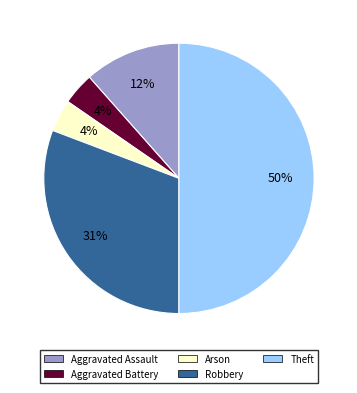

Which slice is the largest?

Theft